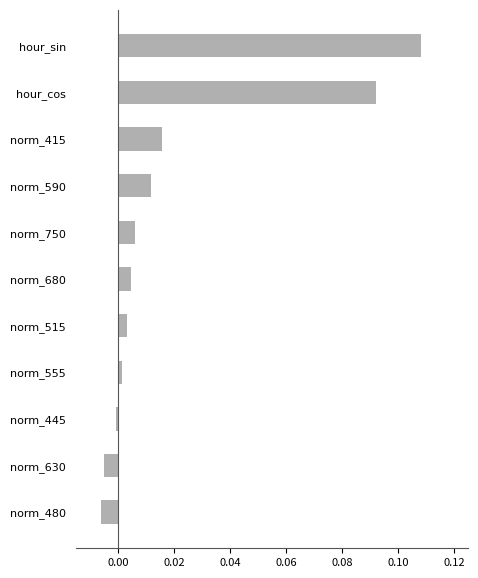

Which label corresponds to the largest value in the chart?

hour_sin